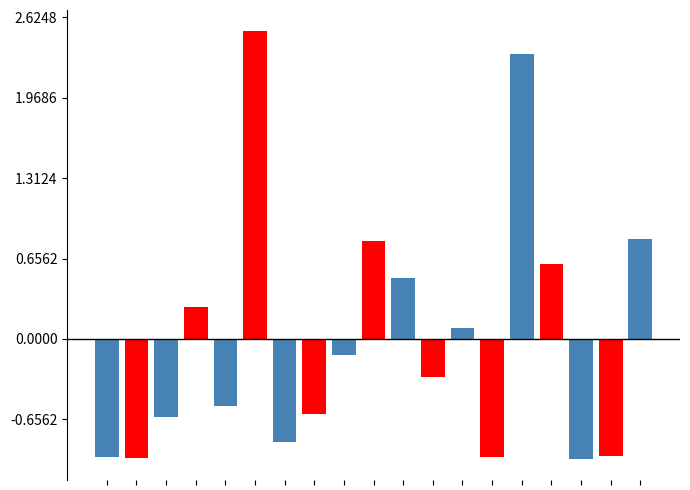

Reading left to right, list all the values displayed in this chart.

Daily Capacity (even): -293.8	0.0	-193.8	0.0	-166.8	0.0	-255.8	0.0	-39.8	0.0	152.2	0.0	27.2	0.0	708.2	0.0	-297.8	0.0	249.2
Daily Capacity (odd): 0.0	-296.8	0.0	80.2	0.0	765.2	0.0	-186.8	0.0	244.2	0.0	-95.8	0.0	-293.8	0.0	185.2	0.0	-290.8	0.0